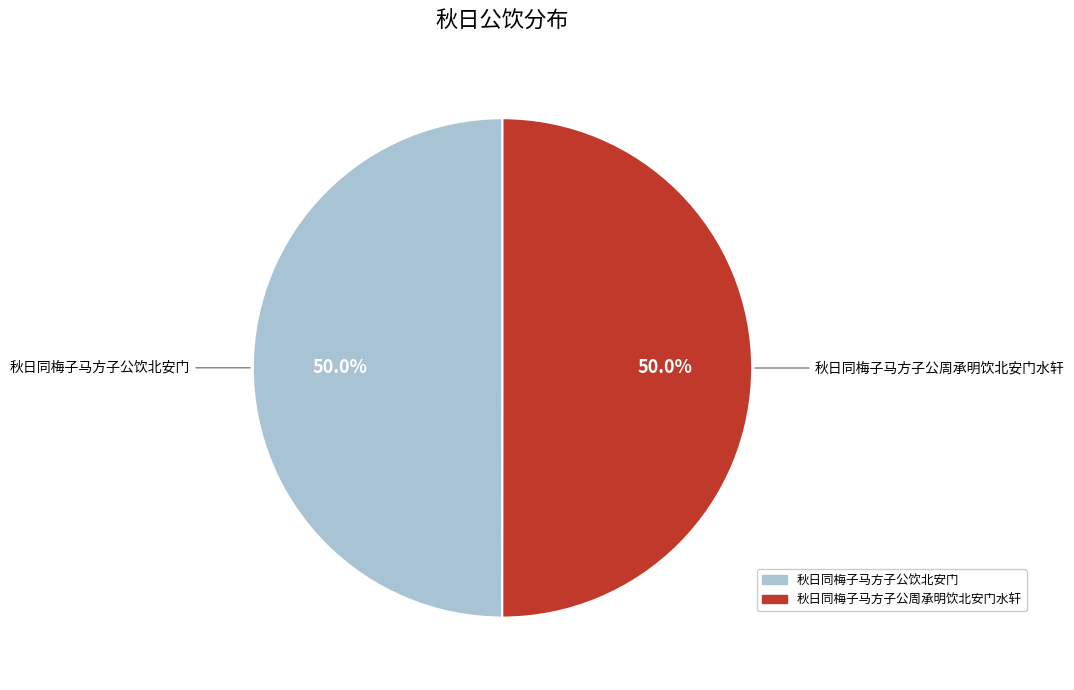

True or false: 秋日同梅子马方子公周承明饮北安门水轩 accounts for 55% of the total.

False